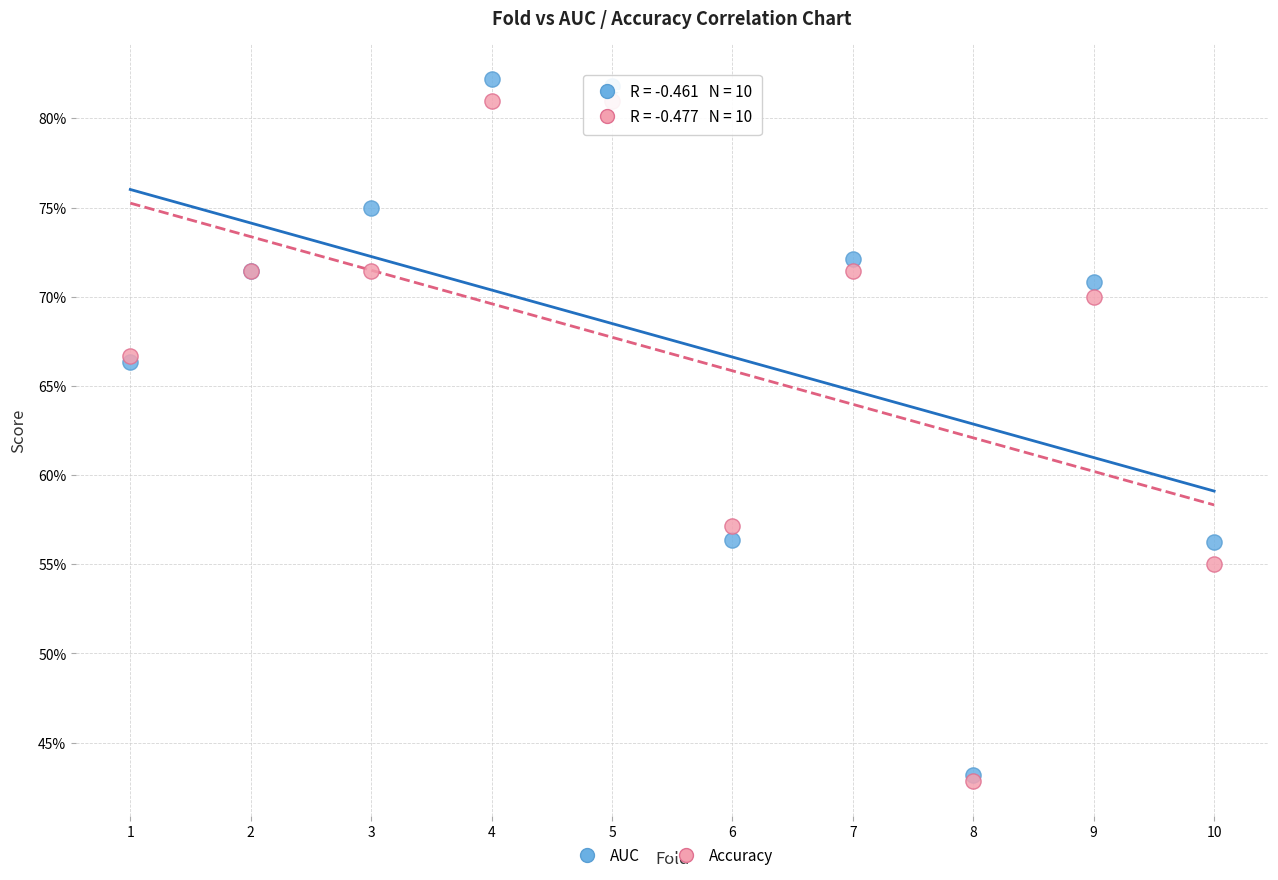

Which series reaches the maximum Y coordinate?

AUC